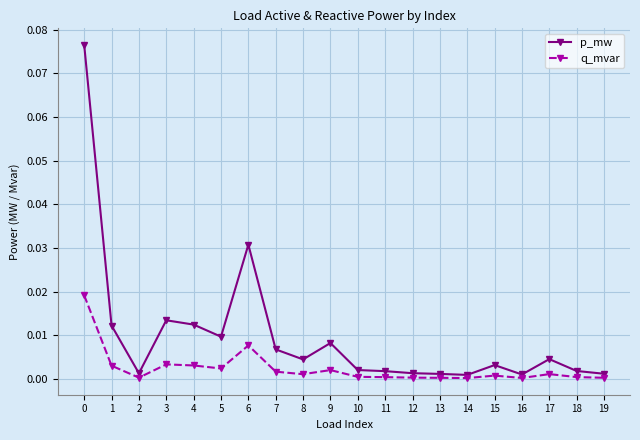

Which series has the widest spread of values?

p_mw